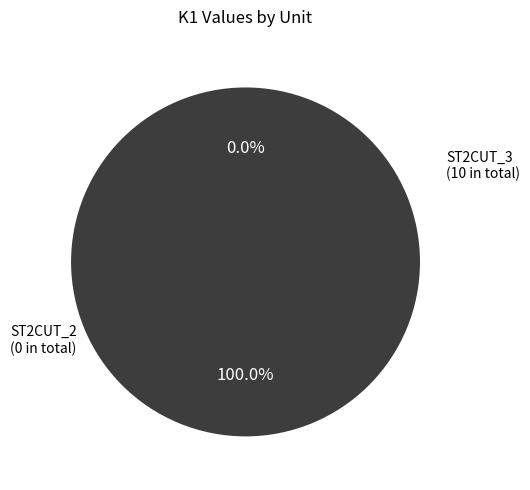

To the nearest percent, what is the average slice percentage?

50%